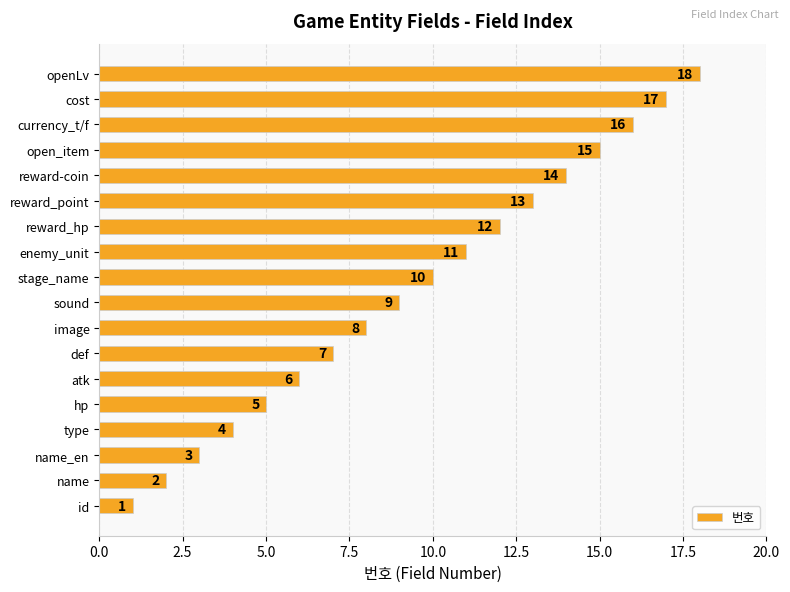

Between id and image, which is larger?

image